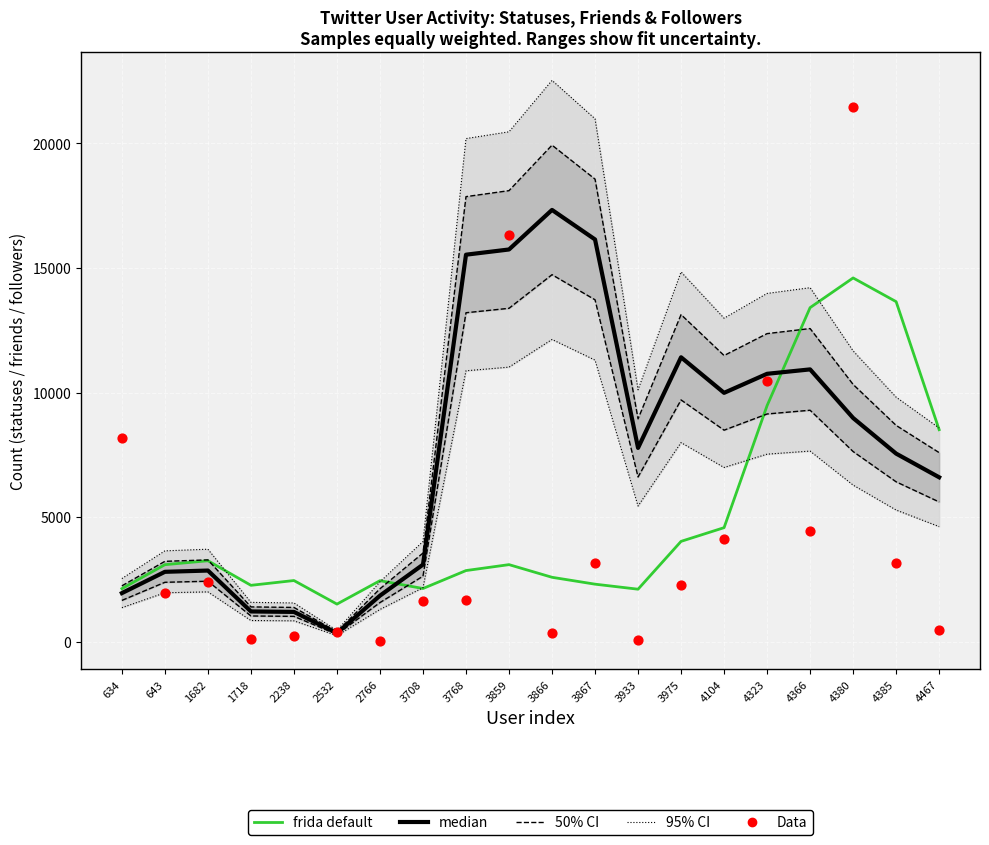

Which series has the largest total across all categories?

95% CI